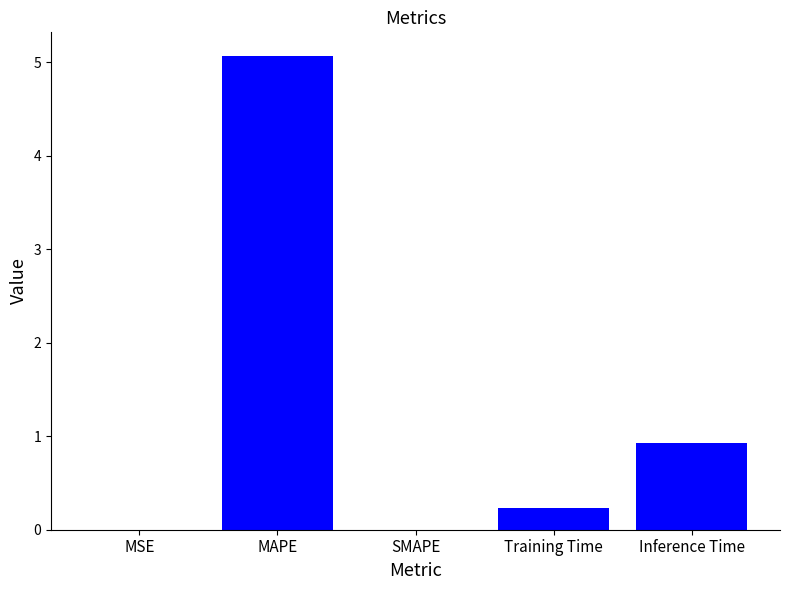

What is the average value?

1.2